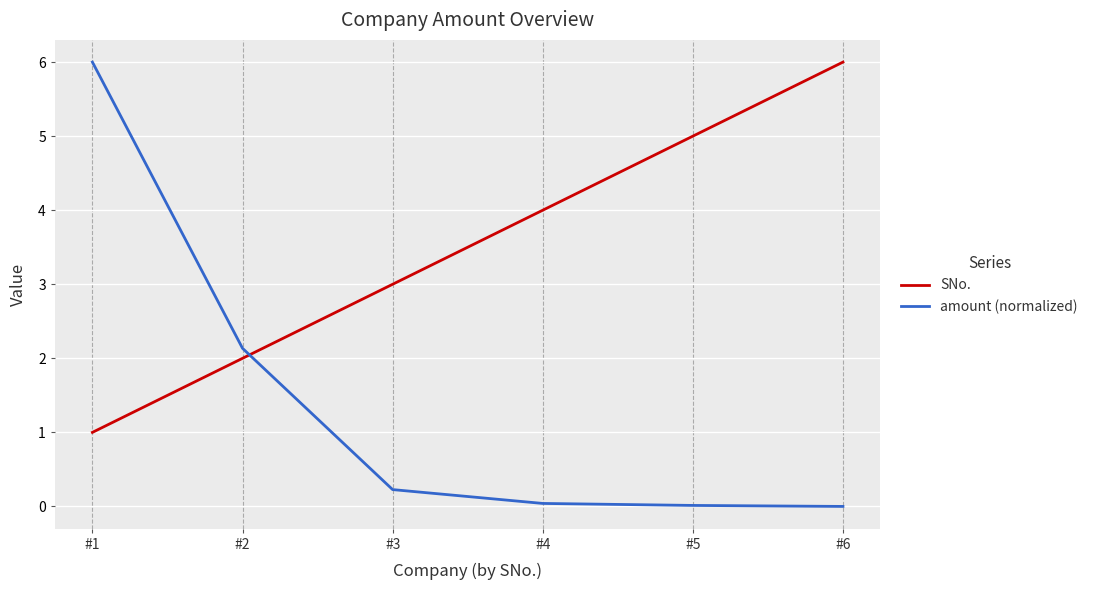

What is the difference between the second highest and minimum values in the amount (normalized) series?

2.1